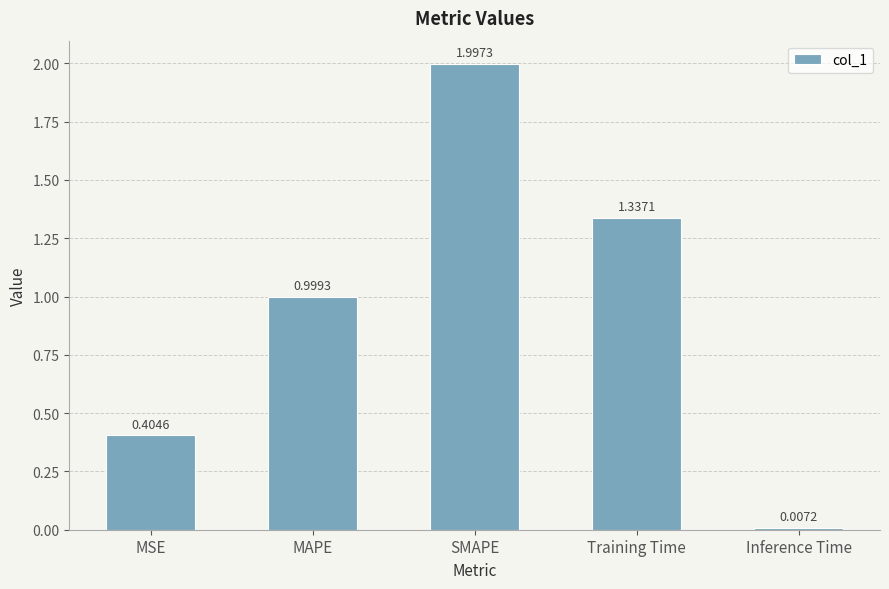

Which category has the highest value across all series?

SMAPE